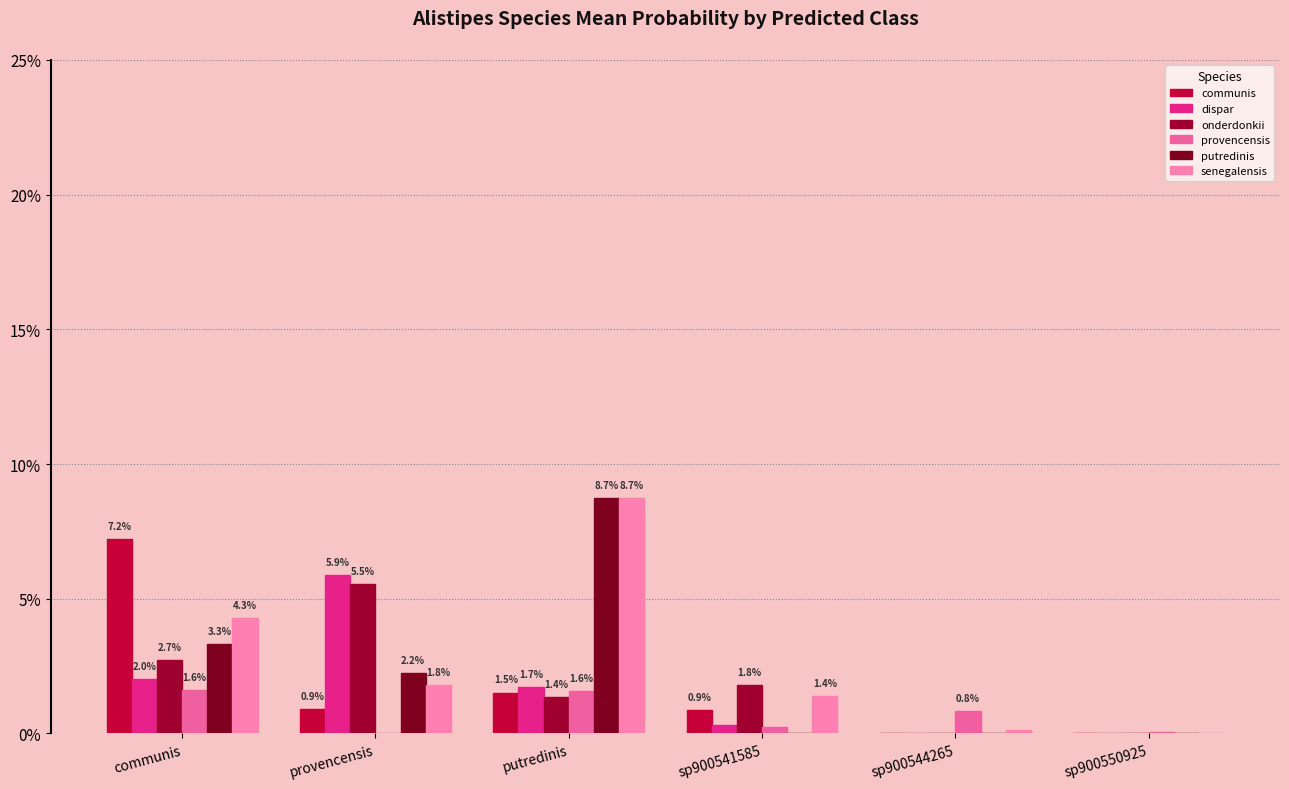

What position from the right is provencensis?

5